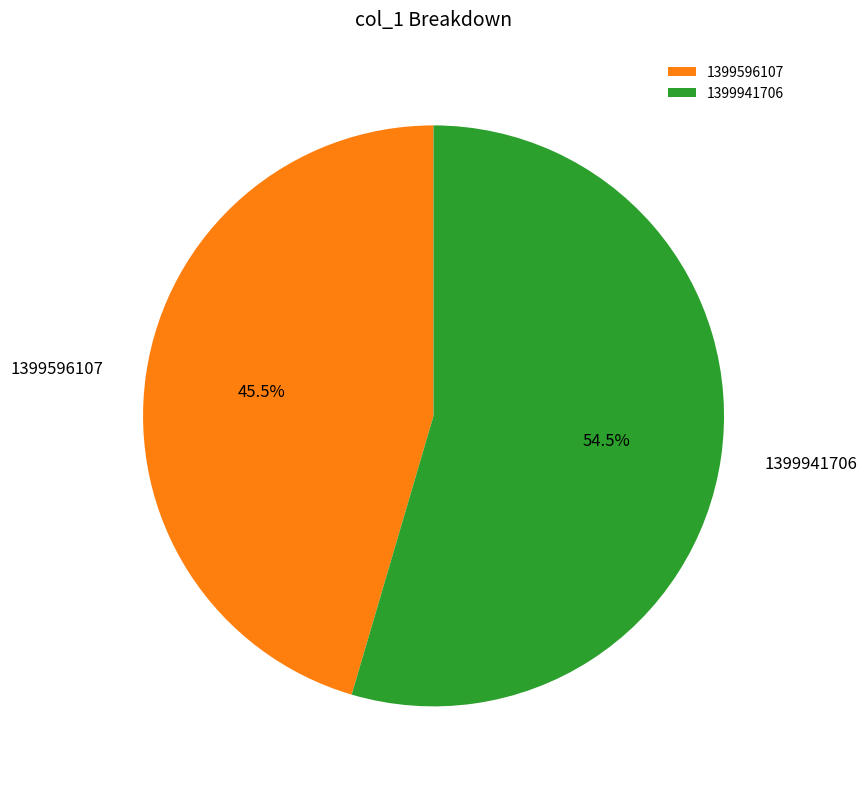

How many slices are in this pie chart?

2